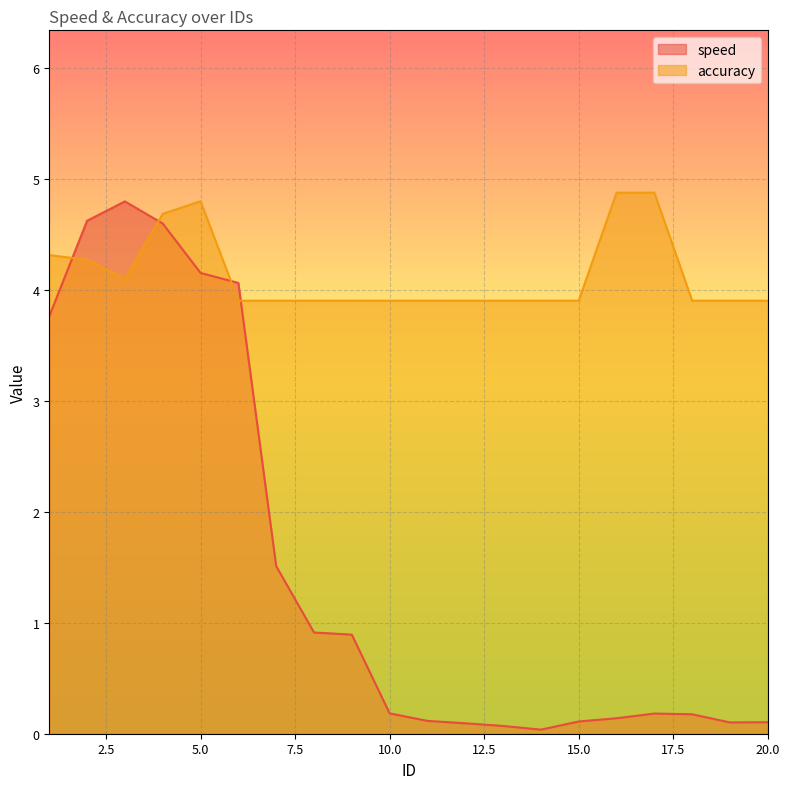

What is the value of the accuracy point at the 11th from the left?

3.9